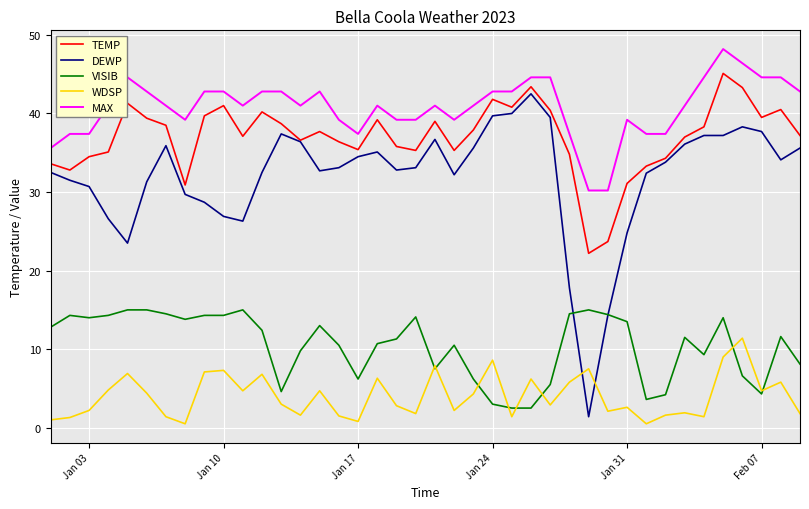

Rank the series by their maximum value, from highest to lowest.

MAX, TEMP, DEWP, VISIB, WDSP